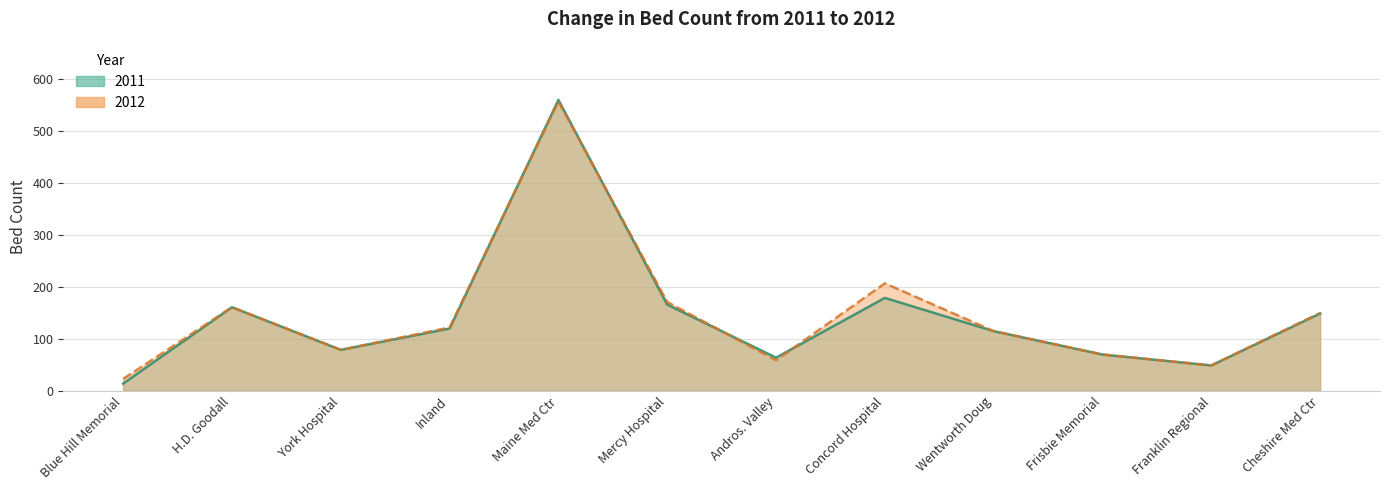

How many times do 2012 and 2011 cross each other?

4